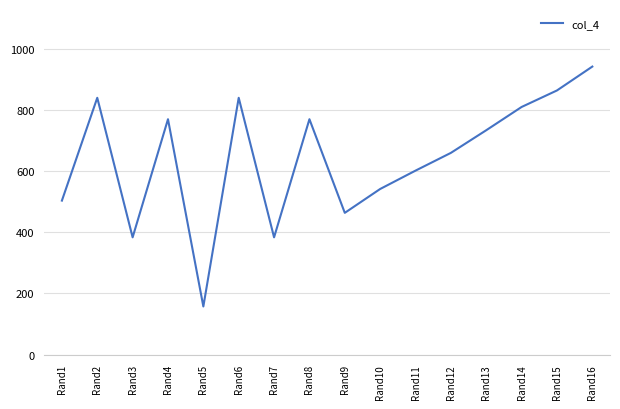

Reading left to right, list all the values displayed in this chart.

503	839	383	769	157	839	383	769	463	541	601	659	733	809	863	941